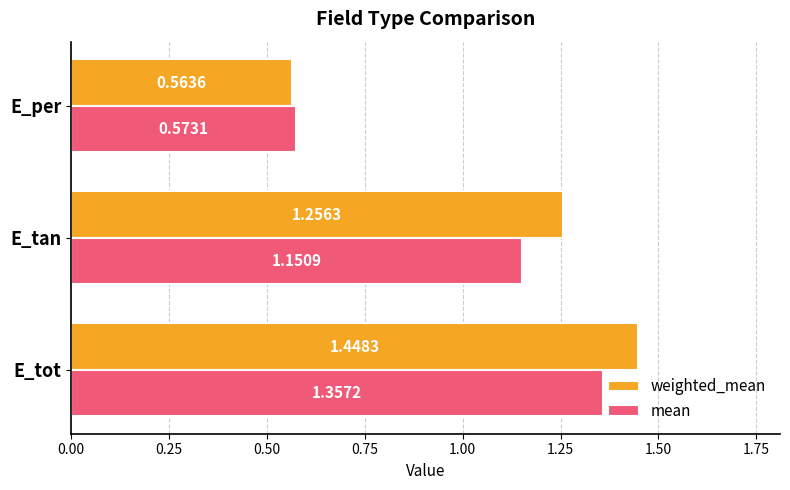

What are all the series names shown in the legend?

weighted_mean, mean